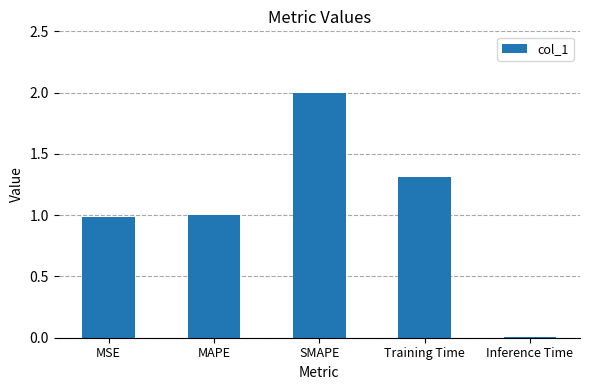

Between MSE and Inference Time, which is larger?

MSE